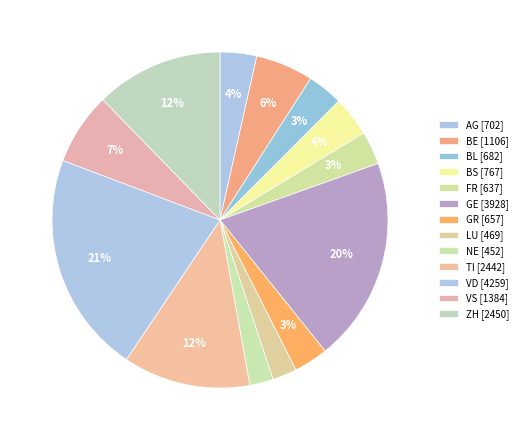

Is it true that GE is 20% of the pie?

True